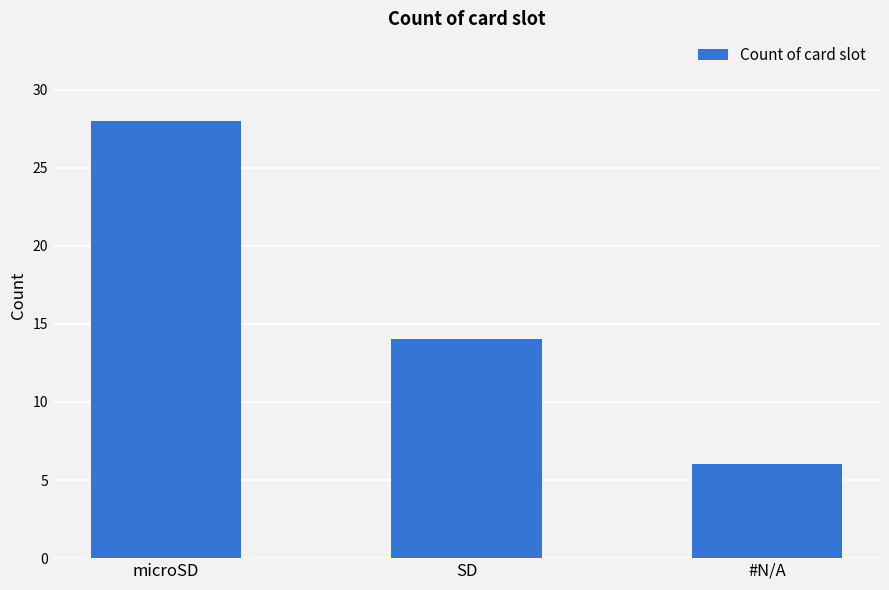

Does the chart contain stacked bars?

No